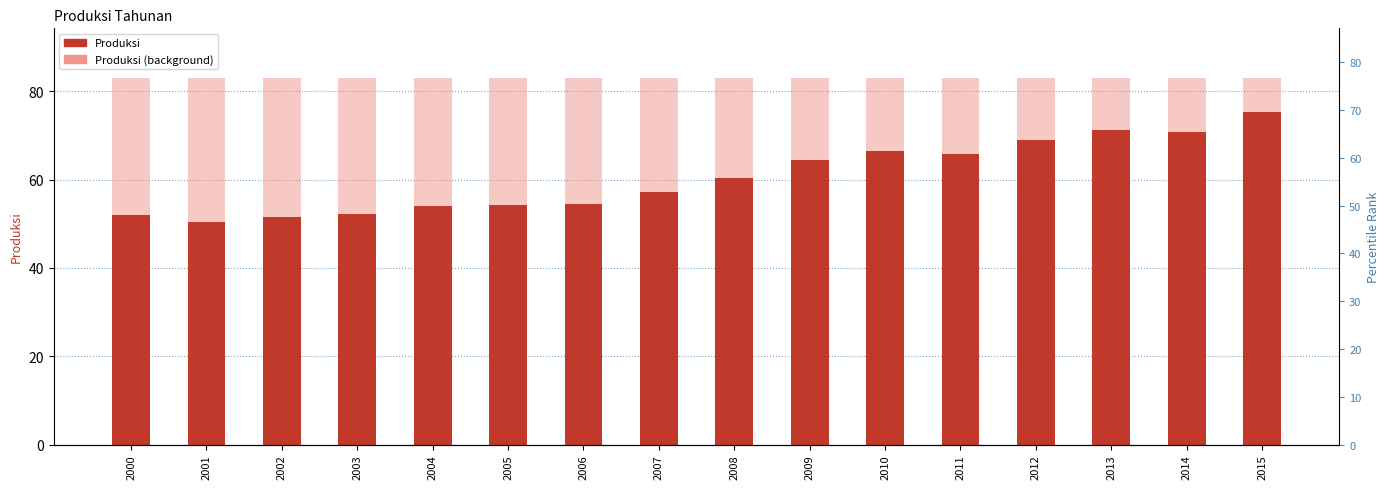

At which label is the value closest to 62?

2008